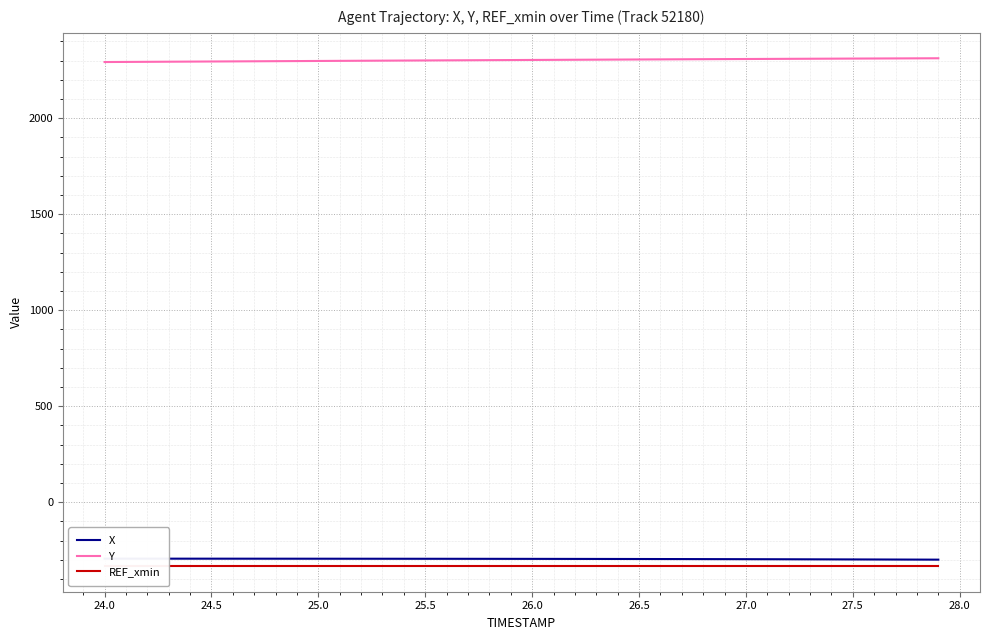

The Y series shows 2295.8 at 24.5. True or false?

True